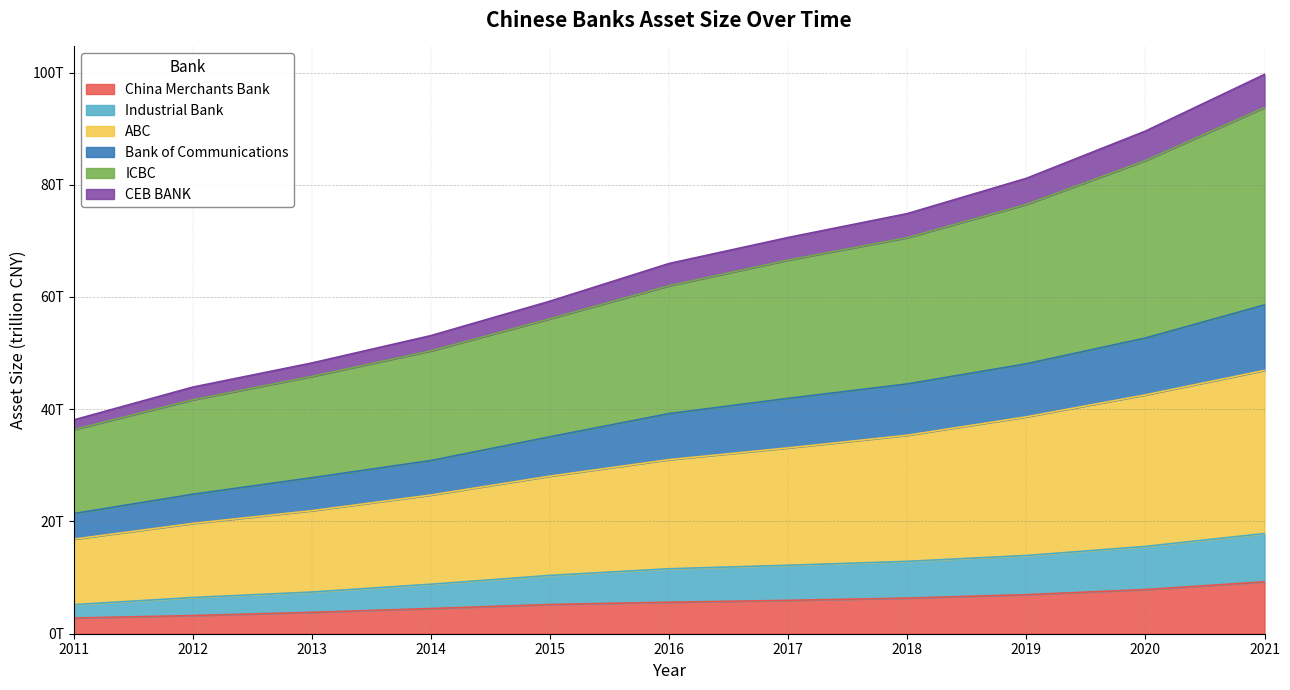

Does the chart display data point markers on the line(s)?

No